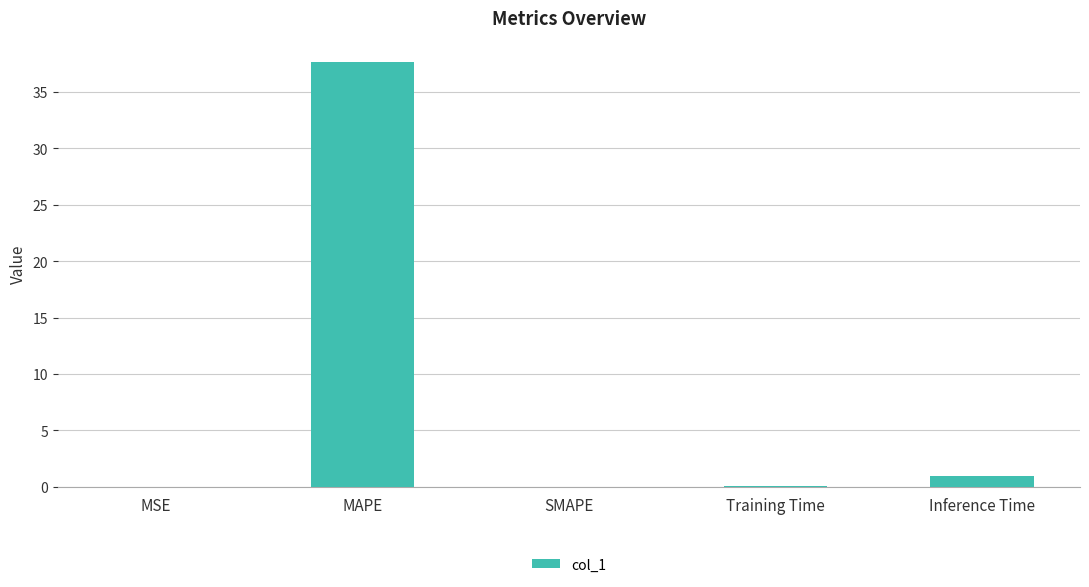

What is the sum of the values at MAPE and Inference Time?

38.6